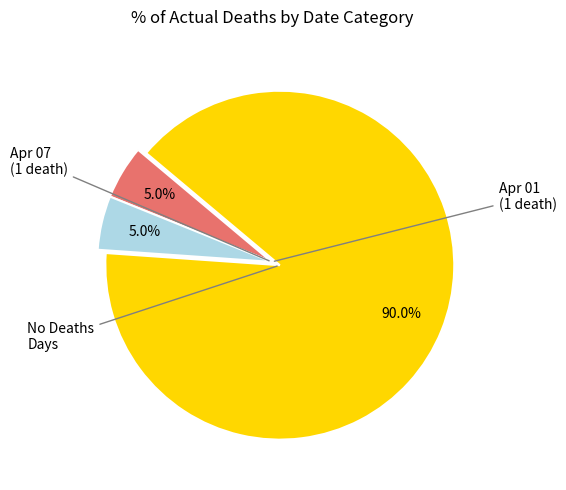

Does any single category account for the majority?

Yes